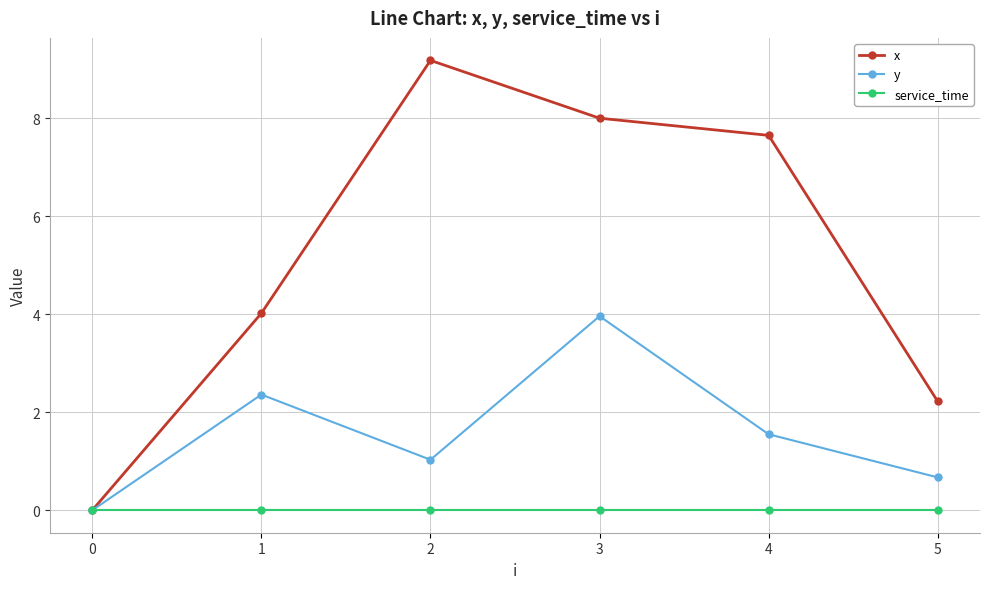

At which category is the sum across all series the highest?

3